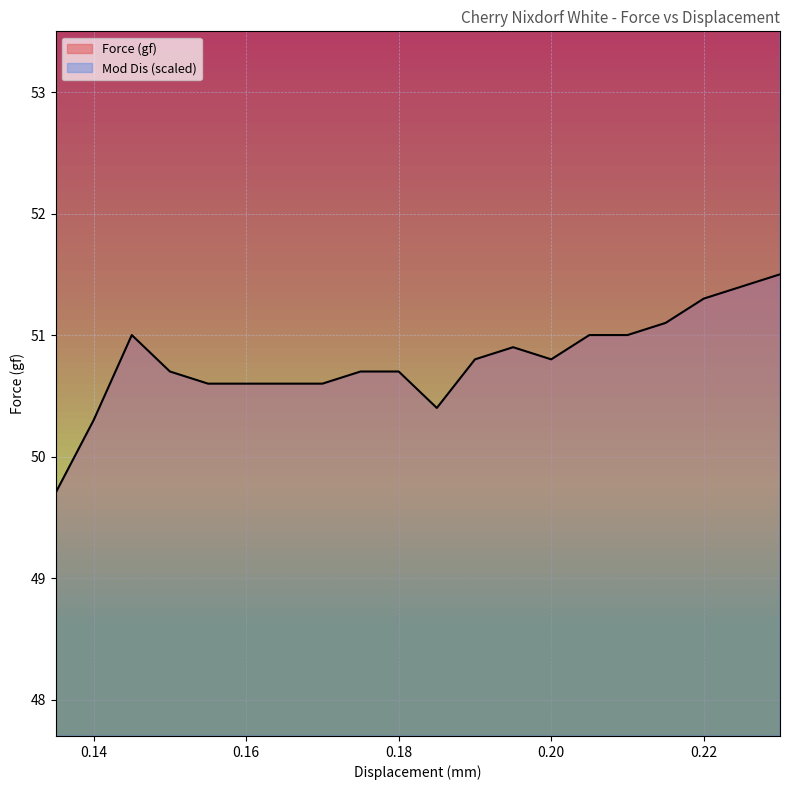

At which label is Mod Dis closest to 78?

0.18